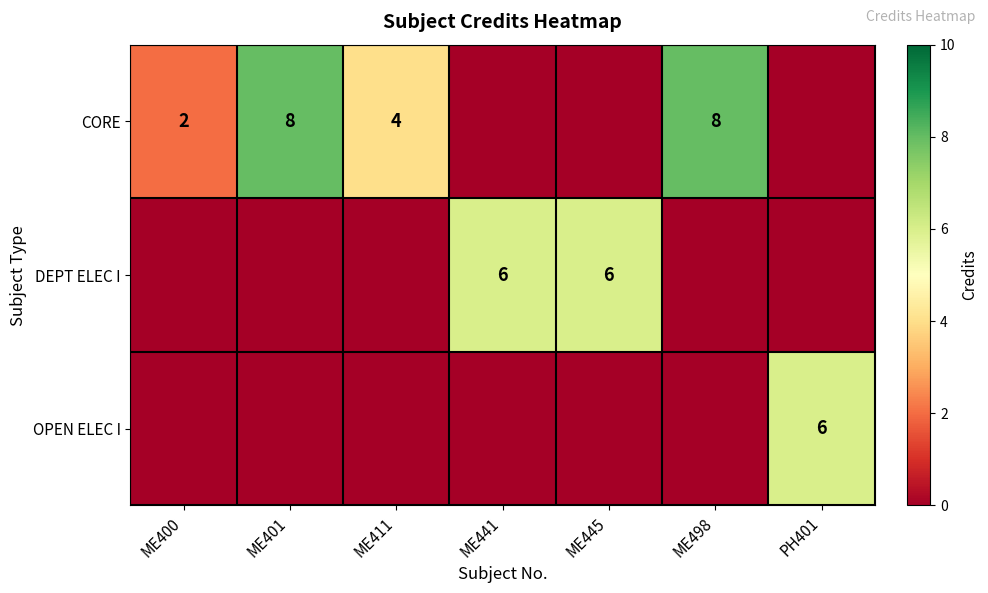

How many categories are shown in the chart?

7